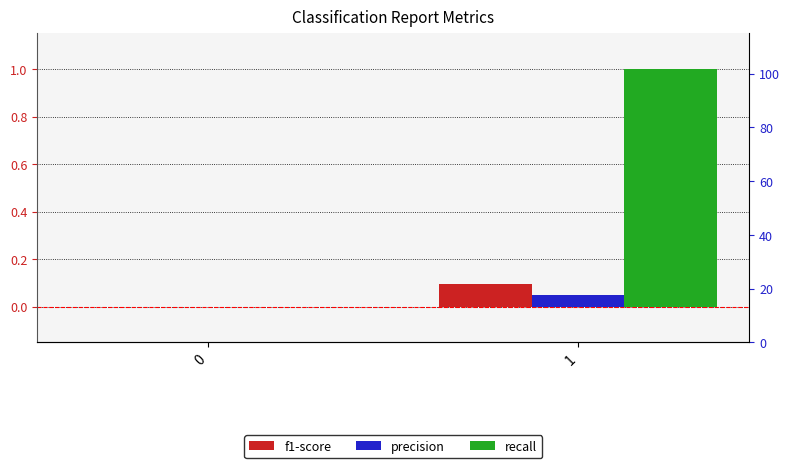

Does the chart contain any negative values?

No